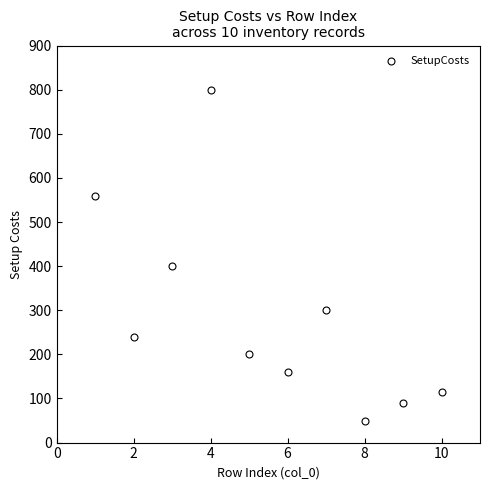

What Y value in the scatter plot is closest to 425?

400